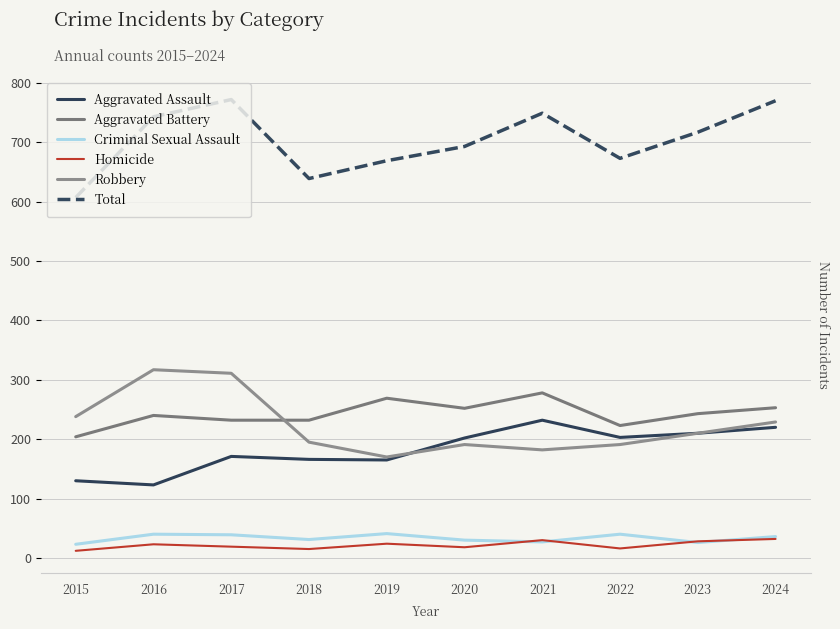

How many values in the Criminal Sexual Assault series are below 36?

5